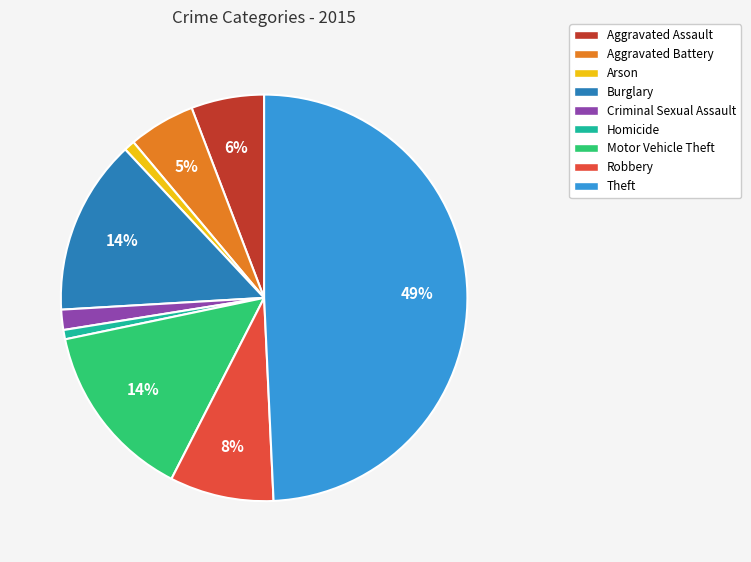

True or false: Motor Vehicle Theft accounts for 7% of the total.

False